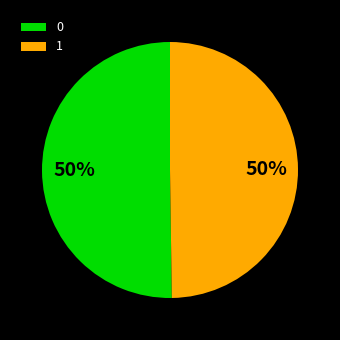

True or false: 0 accounts for 42% of the total.

False